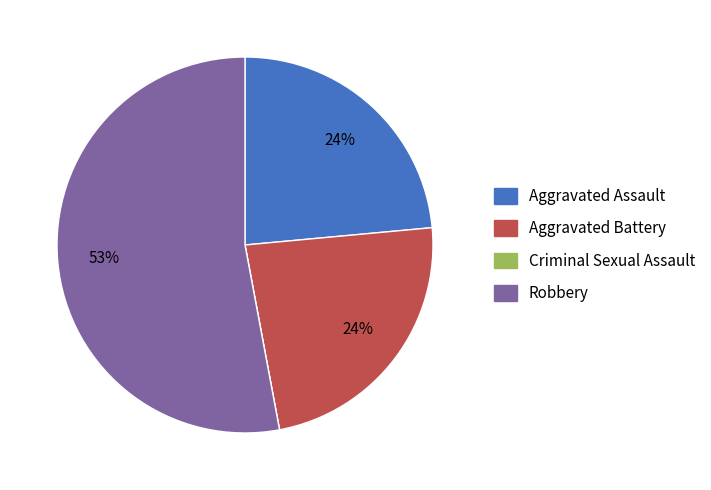

What is the largest slice in the pie chart?

Robbery